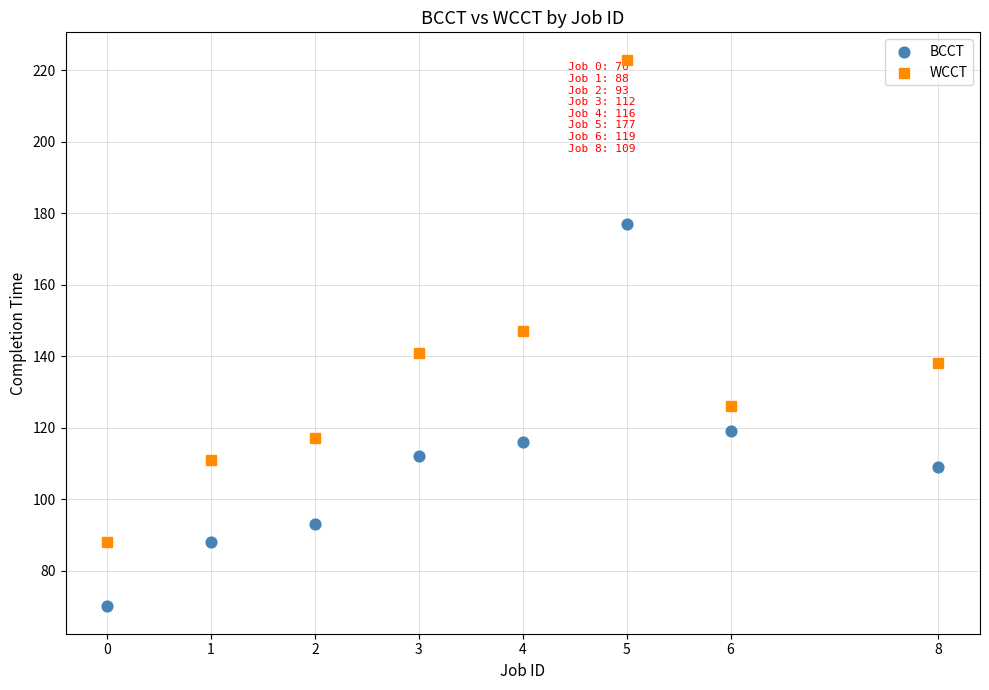

Which series has the largest Y range (max minus min)?

WCCT